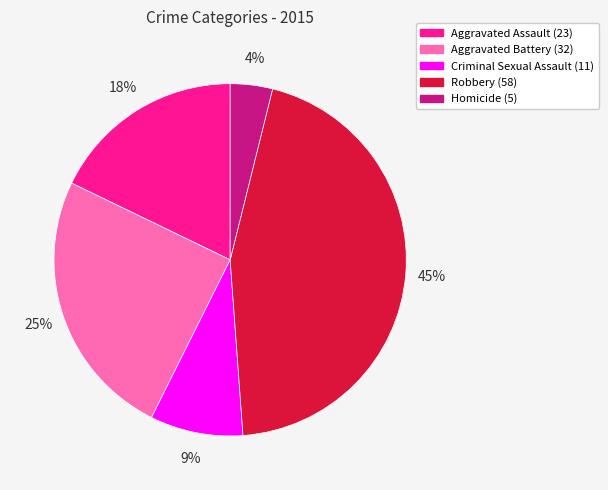

To the nearest percent, what portion does Aggravated Assault represent?

18%